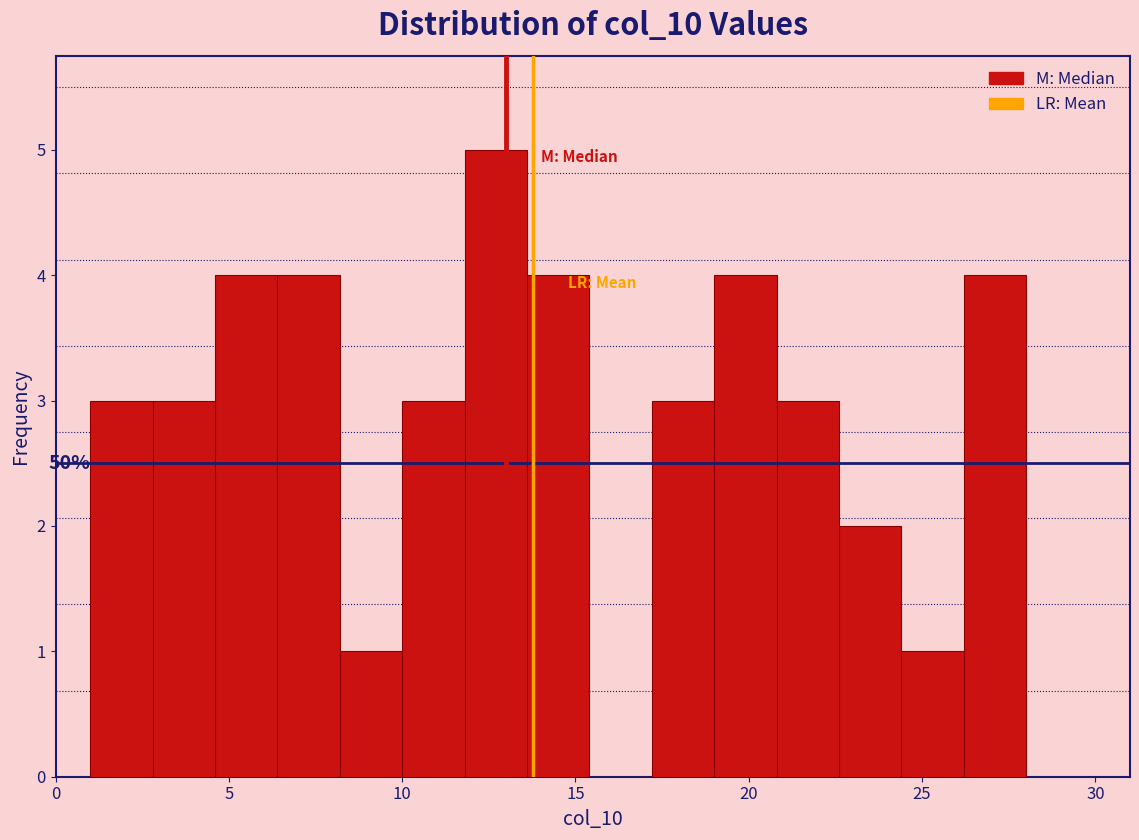

Around what value on the x-axis is the tallest bar? Give the approximate position of its centre, as read against the axis.

12.5